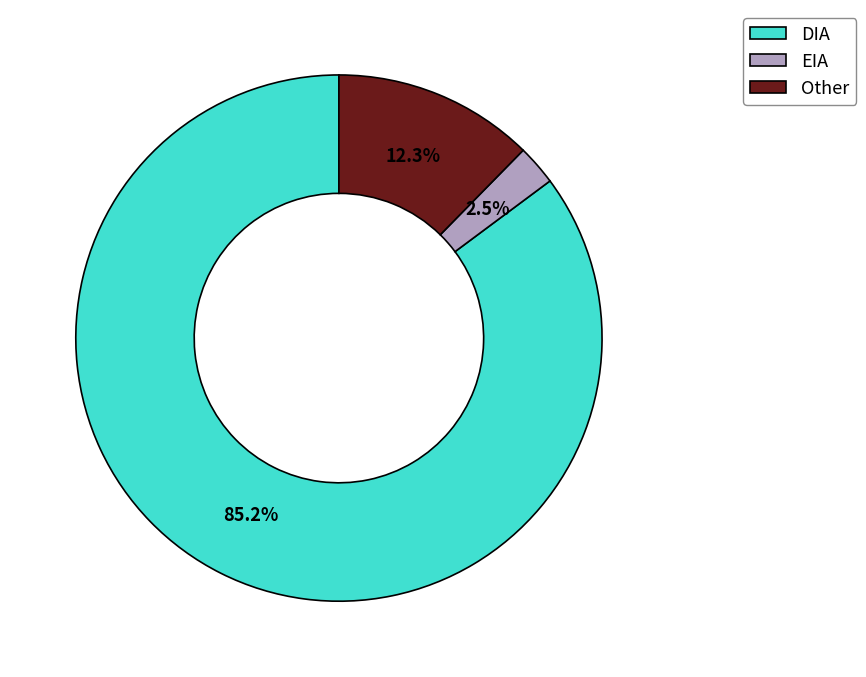

To the nearest percent, what is the combined percentage of DIA and Other?

98%